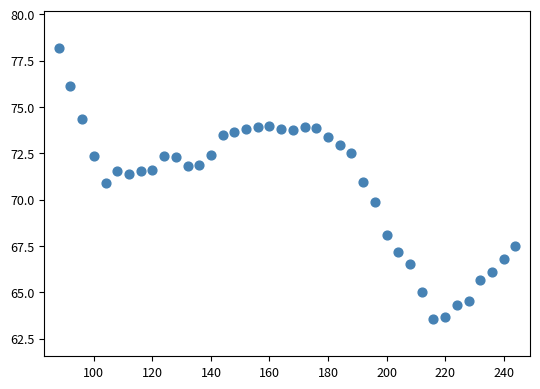

What is the range of Y values (max minus min)?

14.6